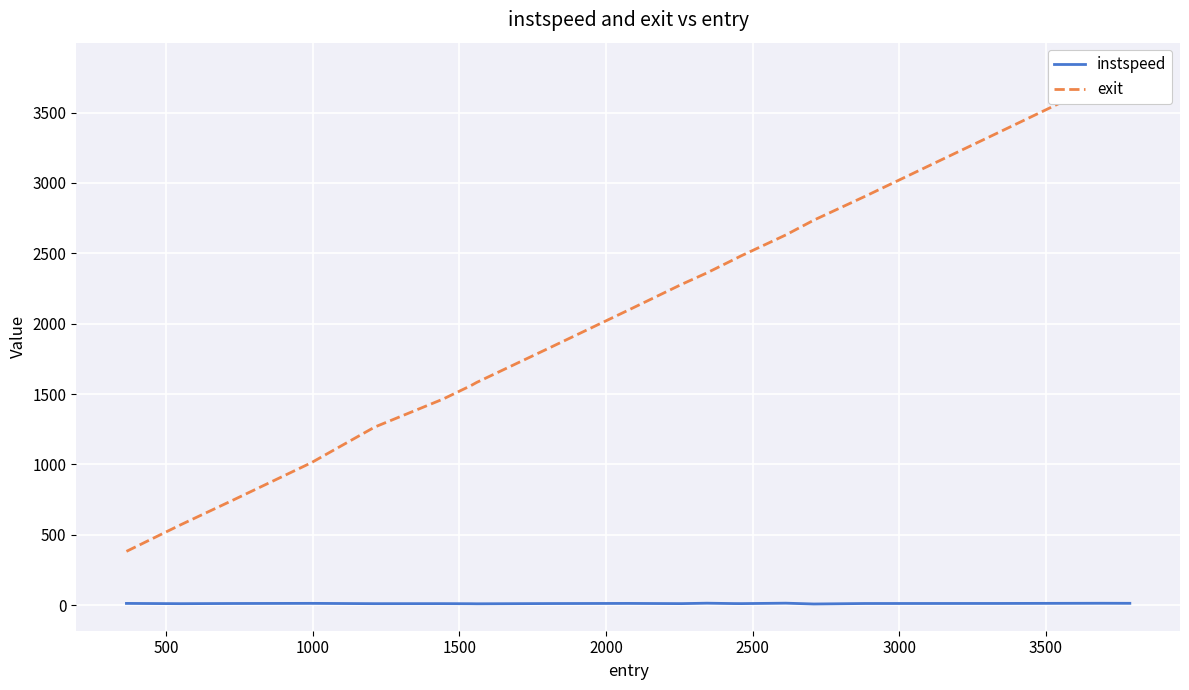

What are all the series names shown in the legend?

instspeed, exit